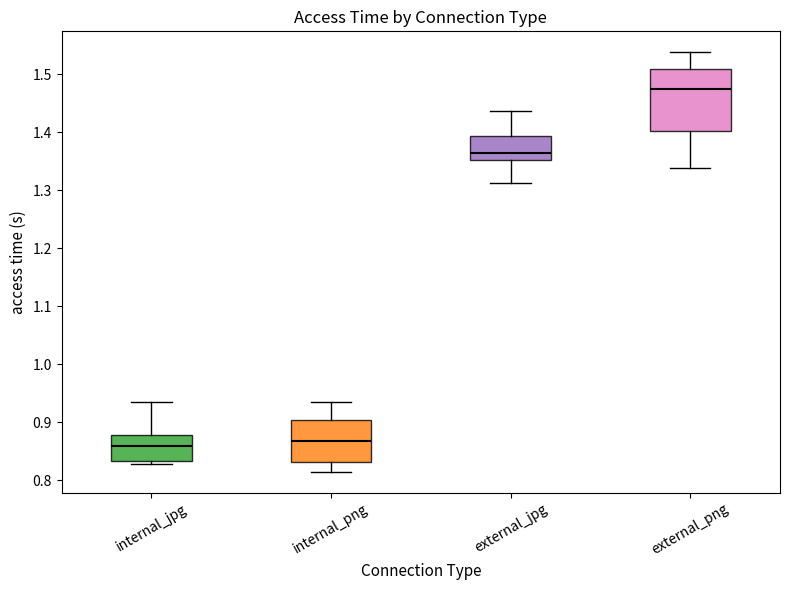

Reading left to right, transcribe this box plot: for each box, give where its median line is, the range the box spans, and where its two whiskers end, as read against the y-axis. The values are not printed on the chart, so give them approximately, as read against the axis.

internal_jpg: median 0.86, box 0.83 to 0.88, whiskers 0.83 (just below the box's lower edge) to 0.94
internal_png: median 0.87, box 0.83 to 0.90, whiskers 0.82 to 0.94
external_jpg: median 1.36, box 1.35 to 1.39, whiskers 1.31 to 1.44
external_png: median 1.47, box 1.40 to 1.51, whiskers 1.34 to 1.54